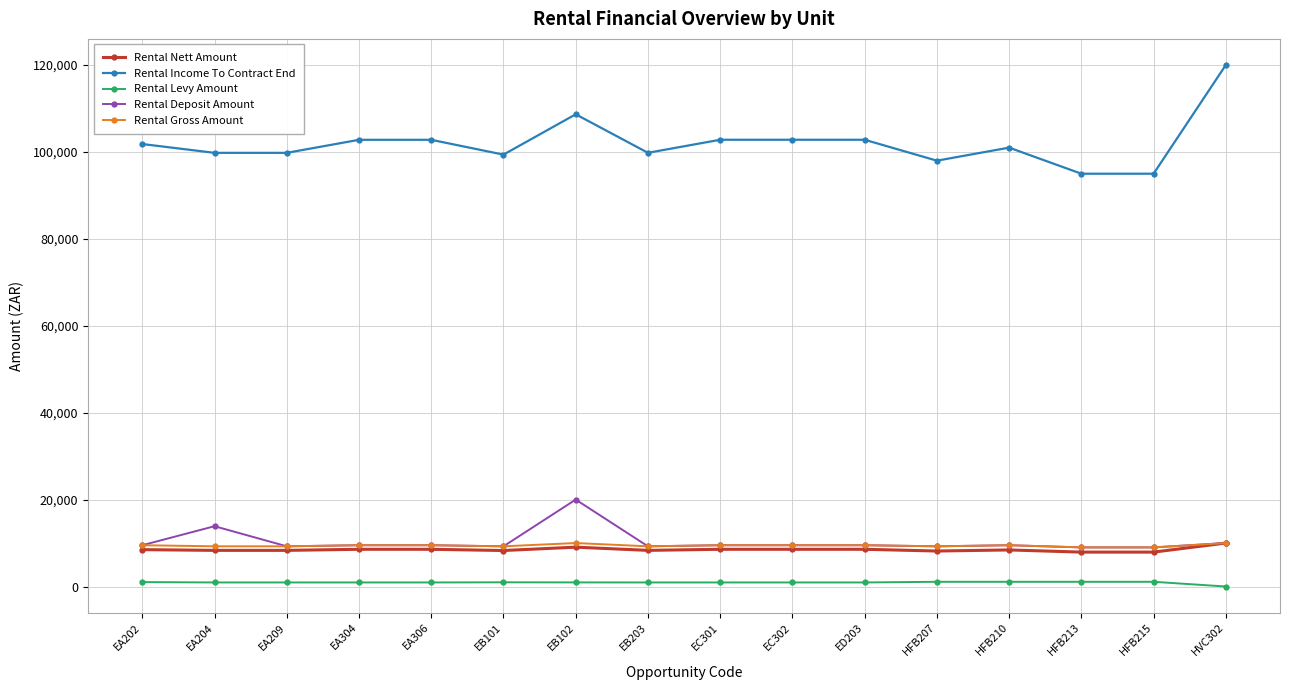

True or false: Rental Income To Contract End and Rental Gross Amount intersect in this chart.

False